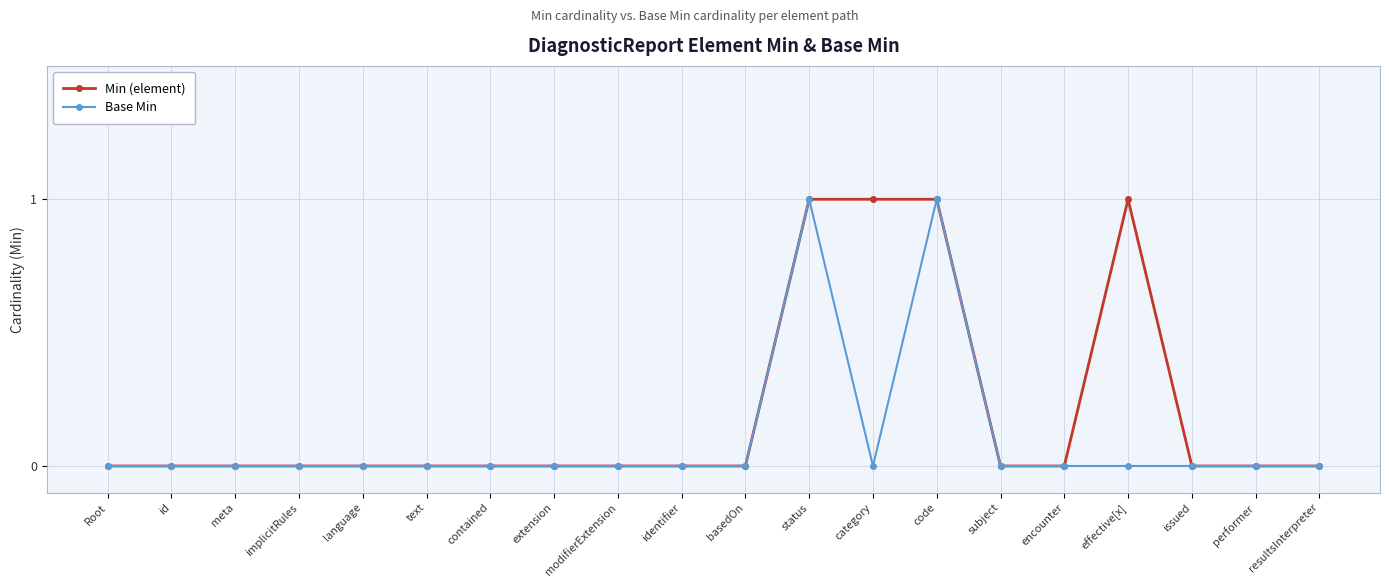

Rank the series at category from lowest to highest value.

Base Min, Min (element)